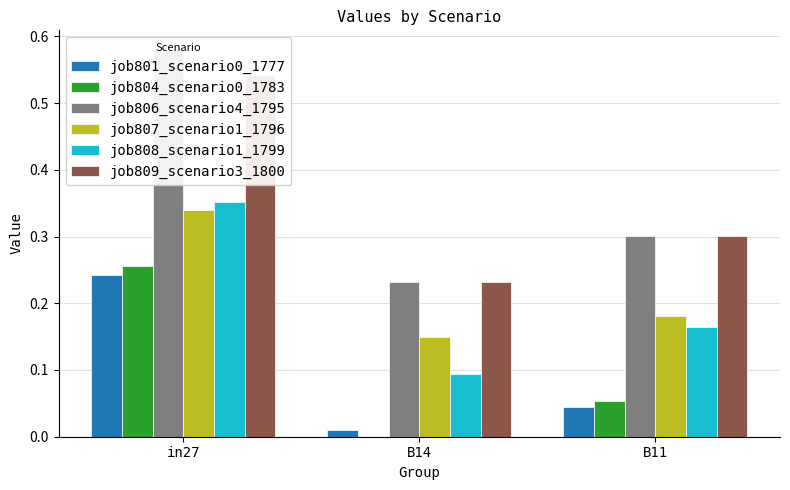

How many groups of bars are there?

3